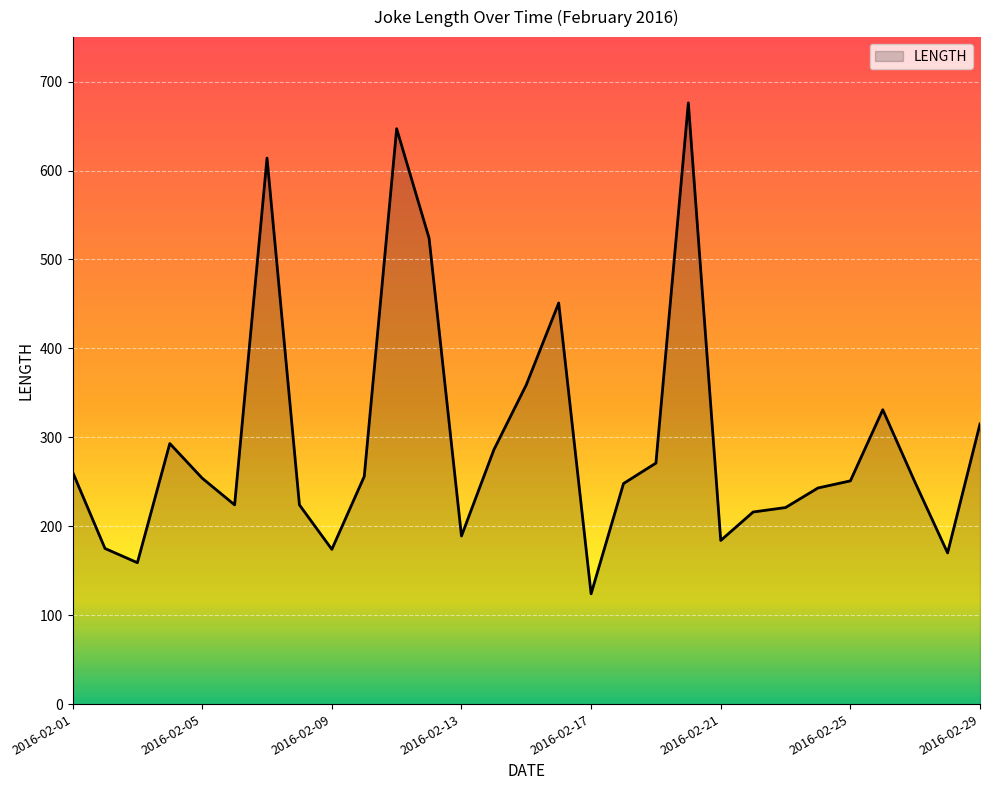

What is the difference between the maximum and minimum values?

552